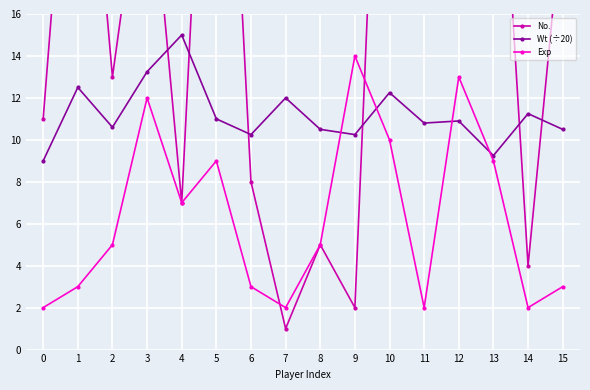

How many lines are shown in the chart?

3